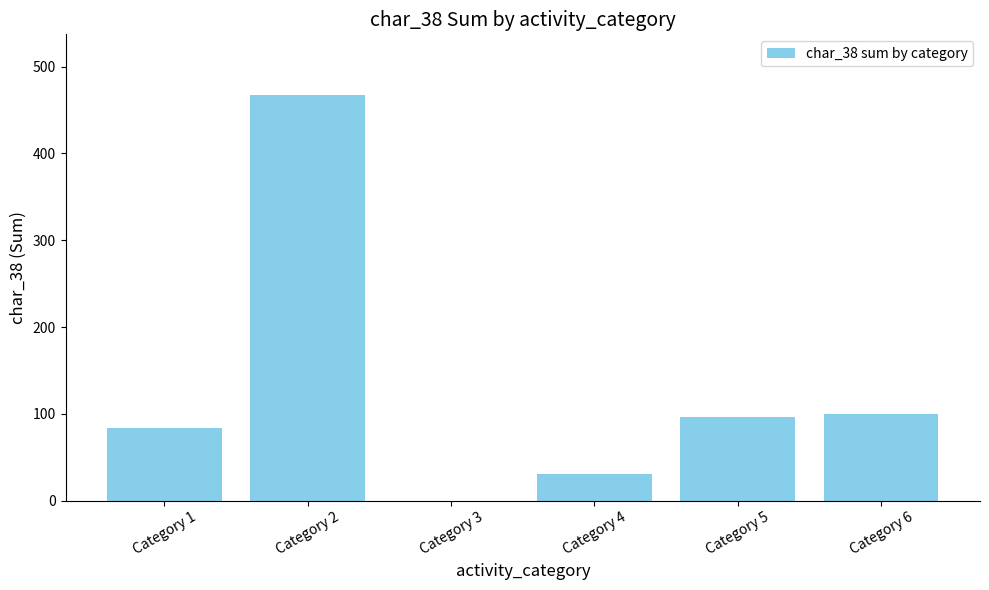

What is the sum of all values?

779